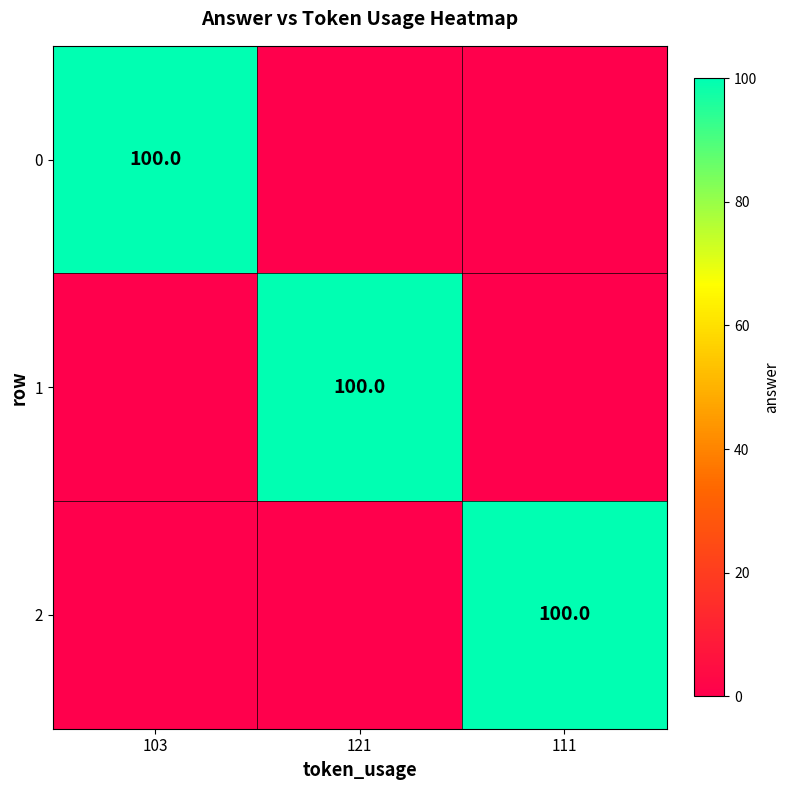

The 1 series shows 100 at 121. True or false?

True